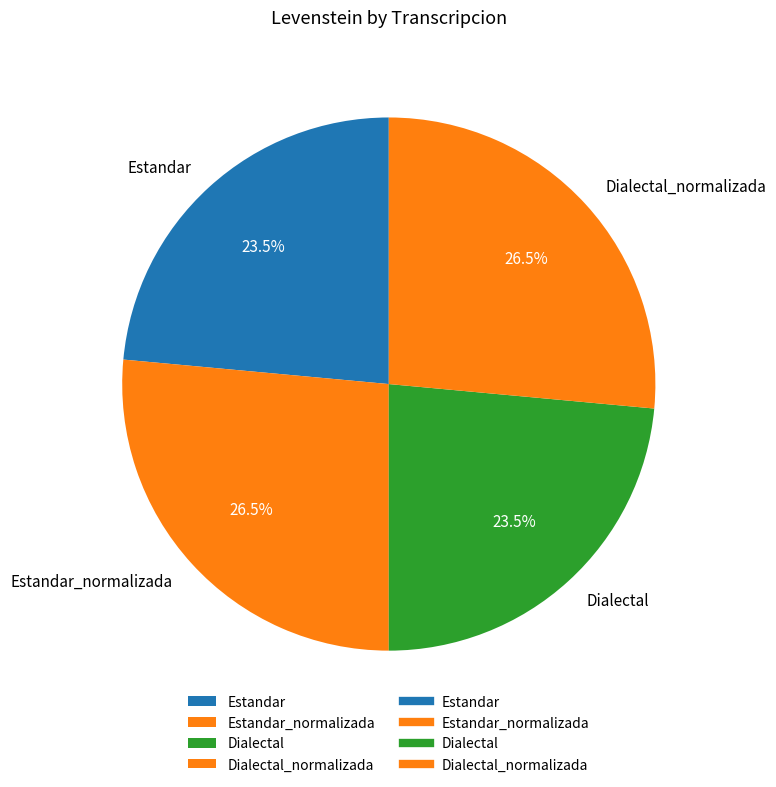

Does Dialectal account for over 50% of the chart?

No